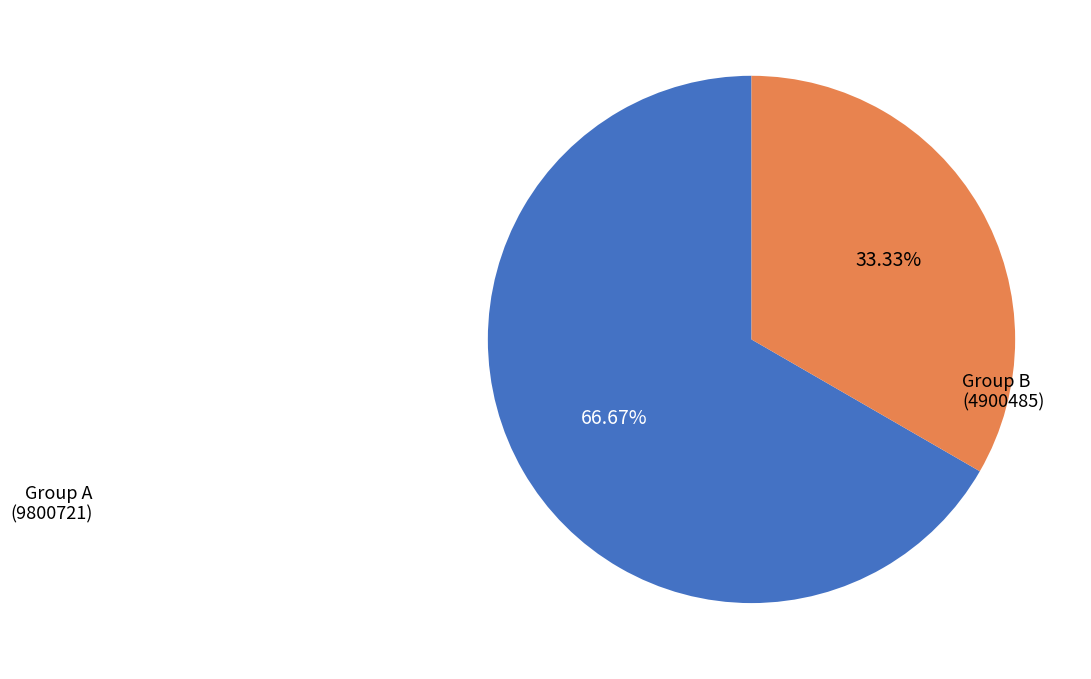

Is there any slice that represents more than half of the pie?

Yes